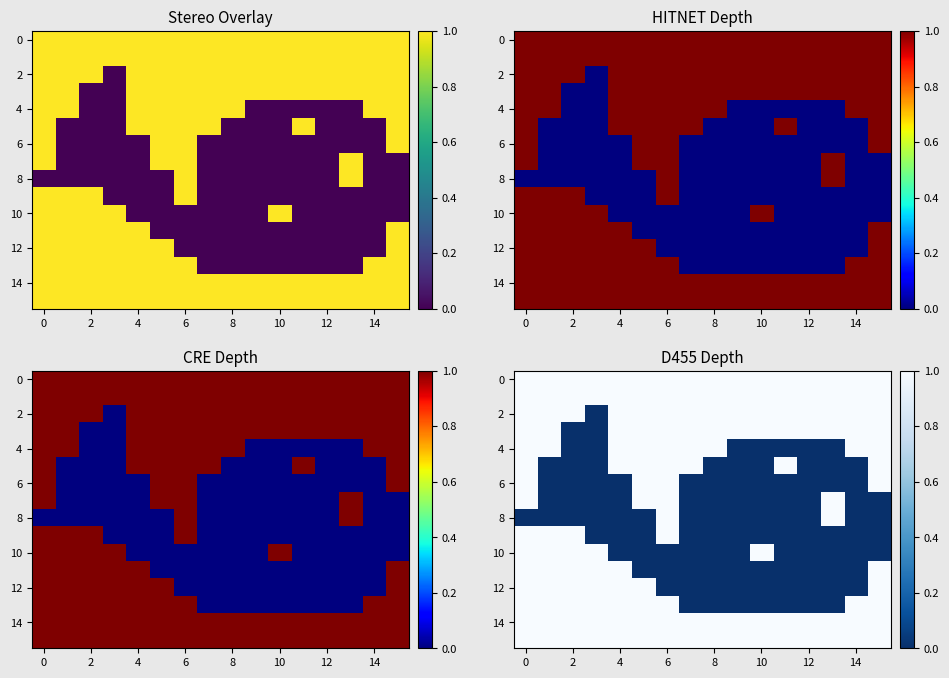

What is the approximate value of 4 at 4?

1